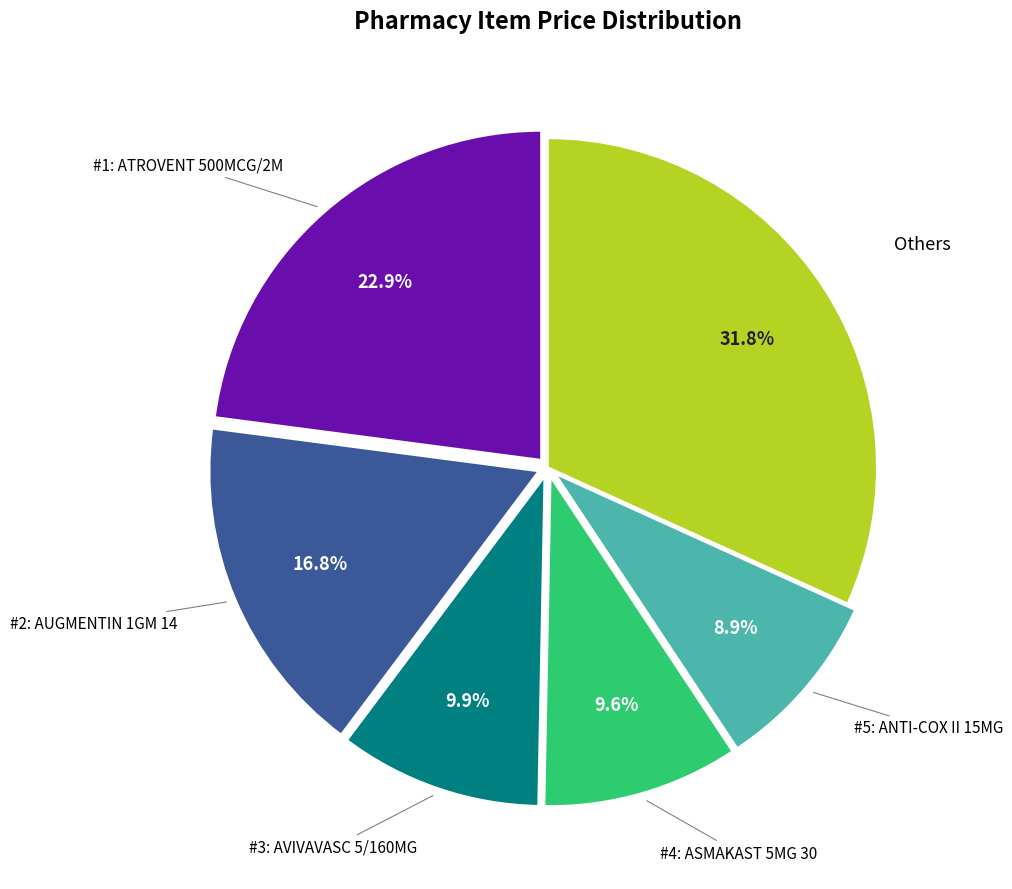

Is there a majority slice in this chart?

No